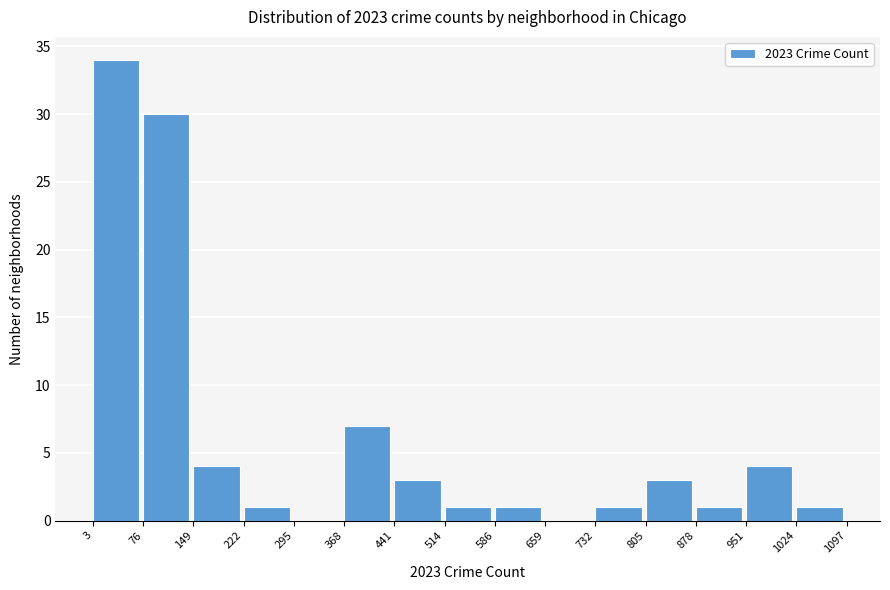

Reading left to right, transcribe this chart: for each bar, give the range it covers on the x-axis and its height. The values are not printed on the chart, so give them approximately, as read against the axis.

3 to 76: 34
76 to 149: 30
149 to 222: 4
222 to 295: 1
295 to 368: 0
368 to 441: 7
441 to 514: 3
514 to 586: 1
586 to 659: 1
659 to 732: 0
732 to 805: 1
805 to 878: 3
878 to 951: 1
951 to 1024: 4
1024 to 1097: 1